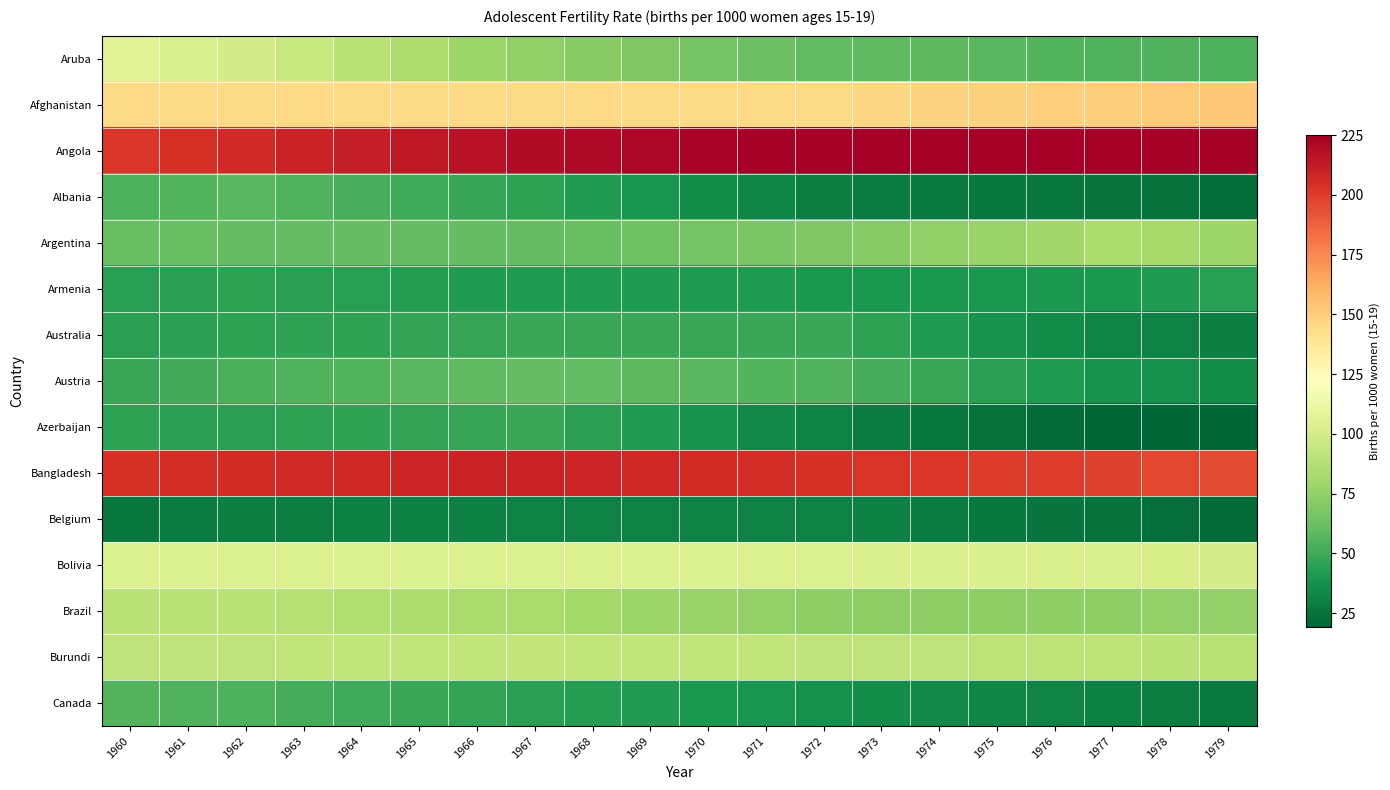

Count the number of data series in this chart.

15